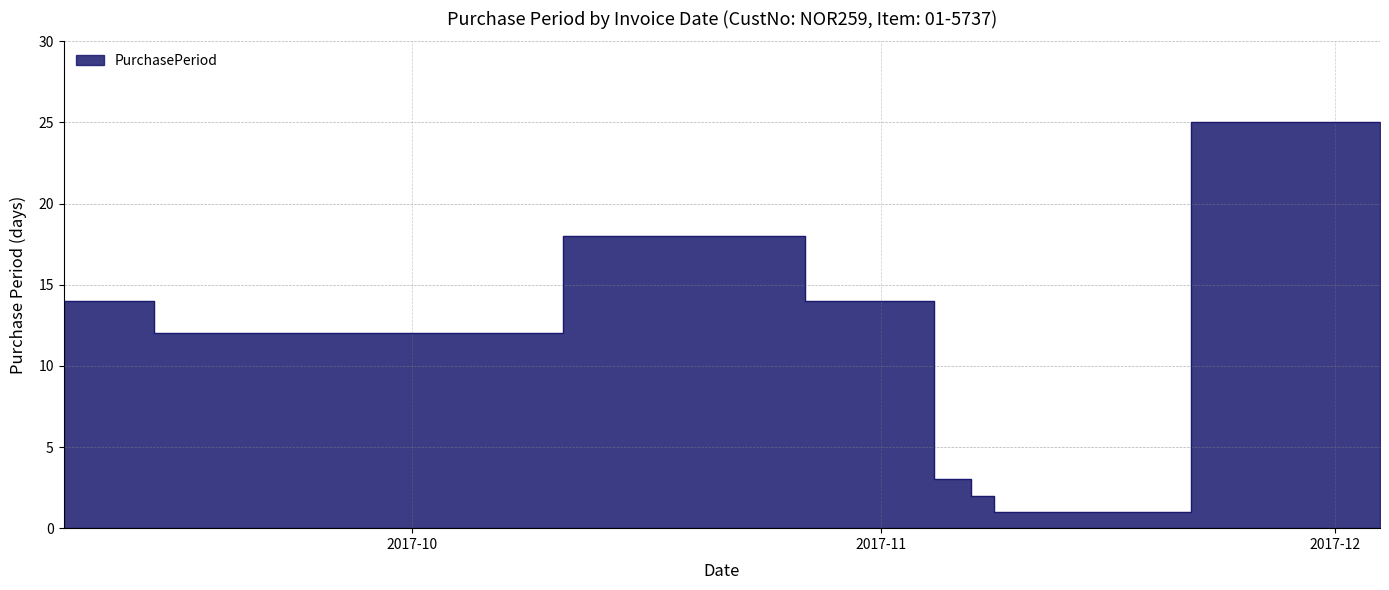

Where does the data first go above 12?

2017-09-08